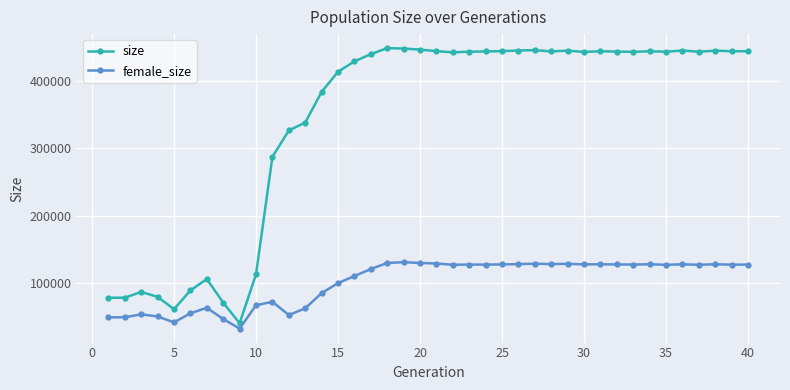

Which series has the largest total across all categories?

size